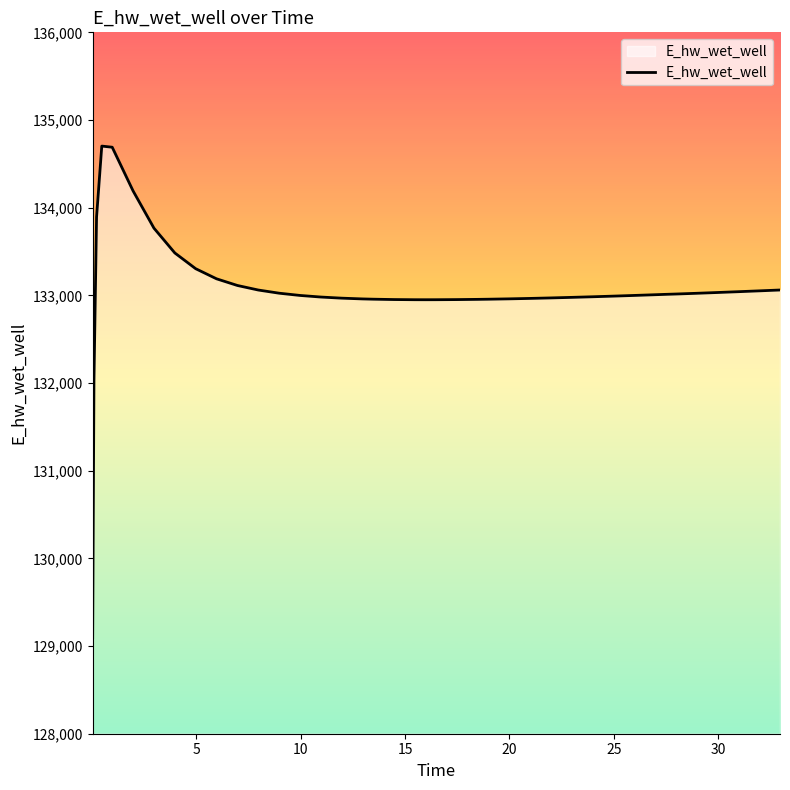

What is the difference between the maximum and minimum values?

5604.5